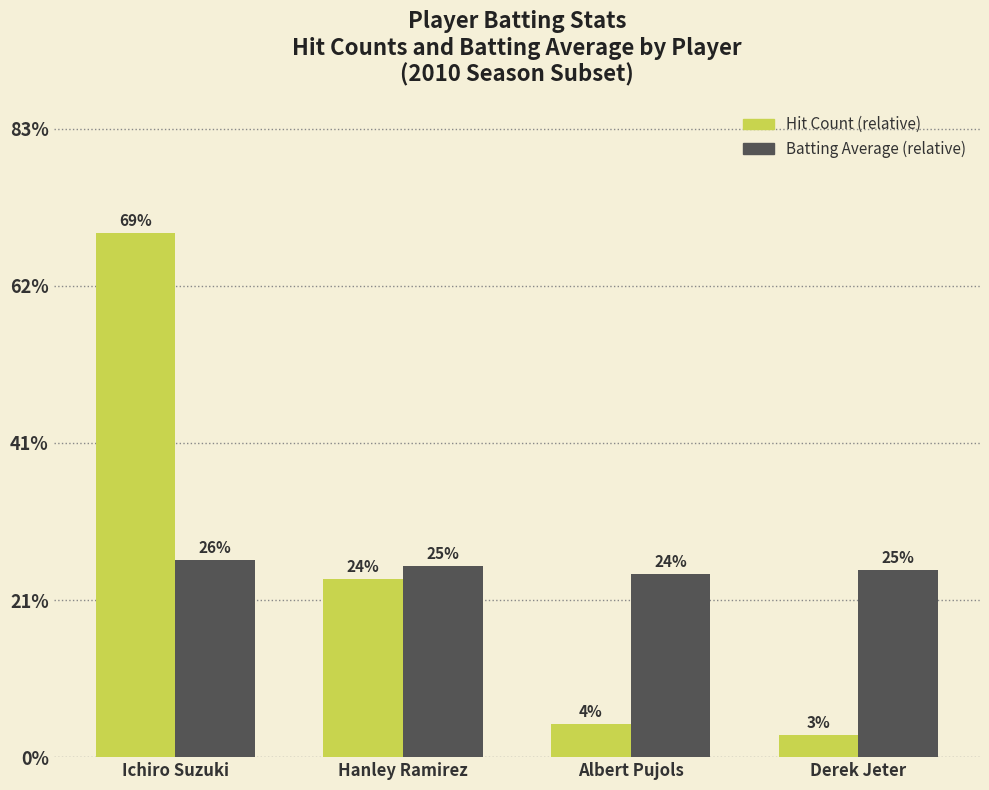

What are all the series names shown in the legend?

Hit Count (relative), Batting Average (relative)